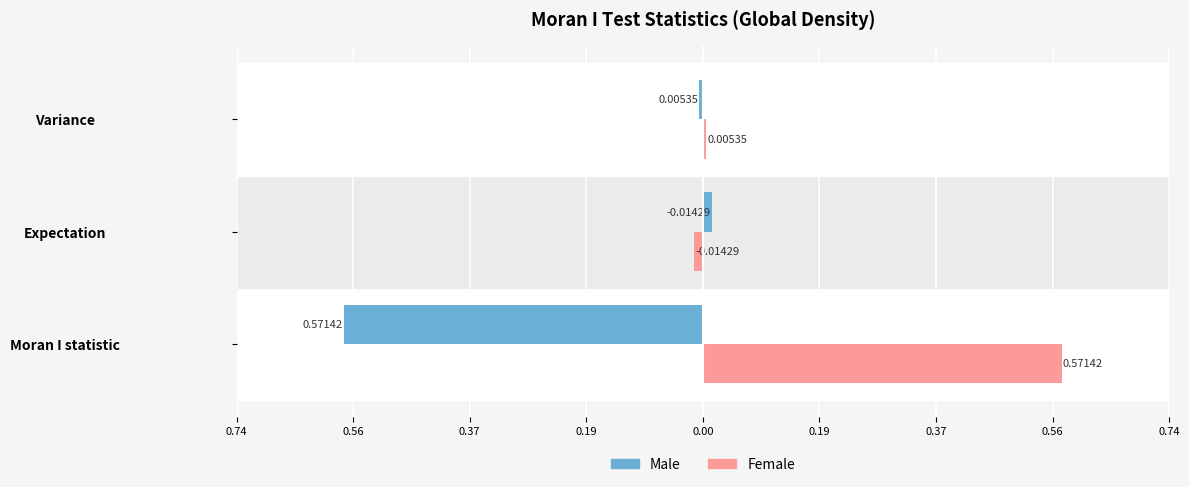

What are all the series names shown in the legend?

Male, Female